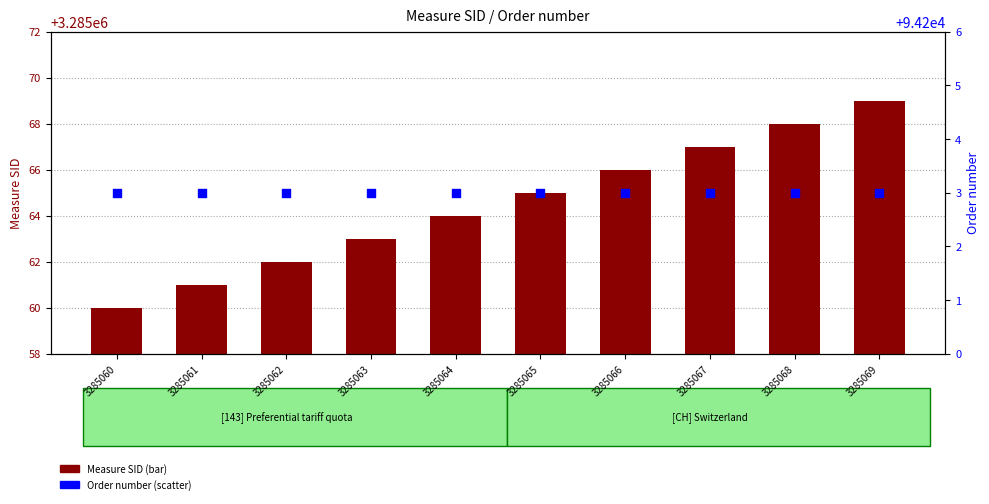

What is the total value across all series at 3285066?

3379269